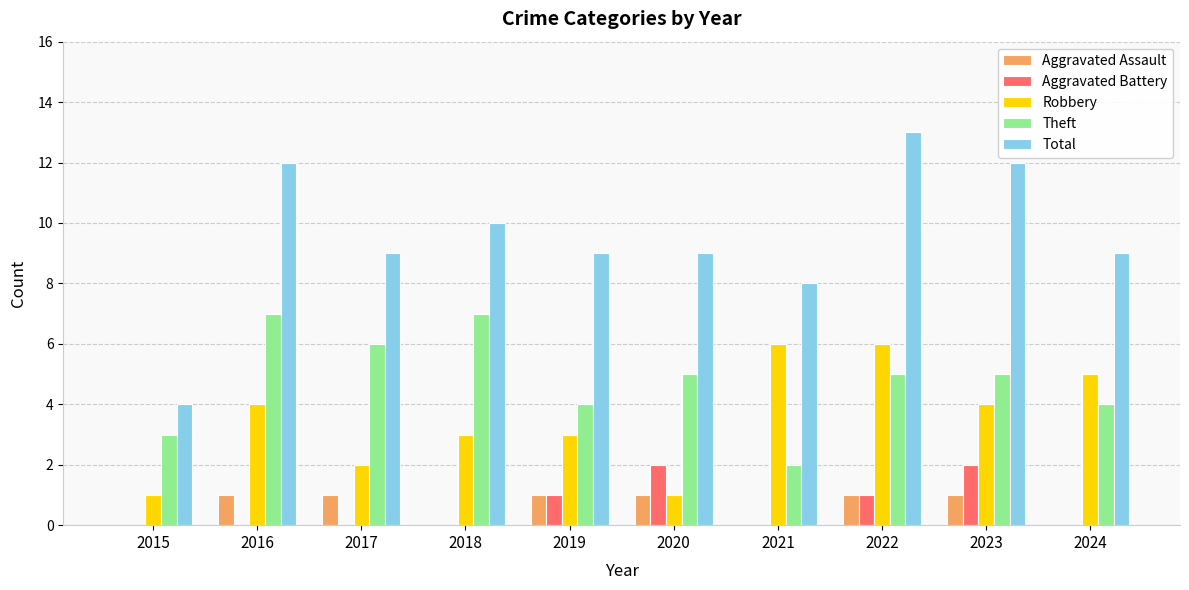

Reading left to right, extract all data points from this chart.

Aggravated Assault: 0	1	1	0	1	1	0	1	1	0
Aggravated Battery: 0	0	0	0	1	2	0	1	2	0
Robbery: 1	4	2	3	3	1	6	6	4	5
Theft: 3	7	6	7	4	5	2	5	5	4
Total: 4	12	9	10	9	9	8	13	12	9